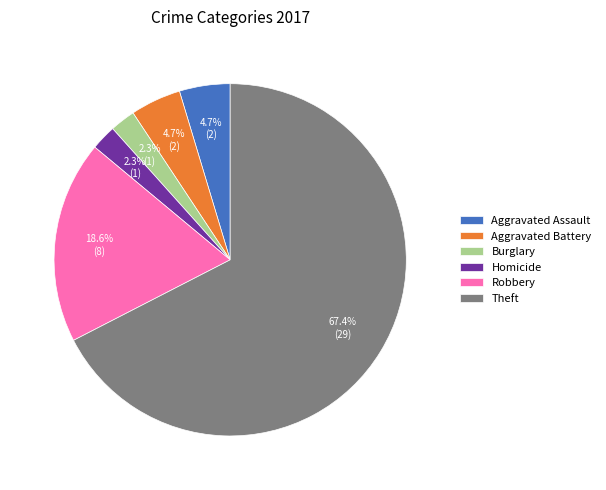

Between Aggravated Battery and Burglary, which is larger?

Aggravated Battery